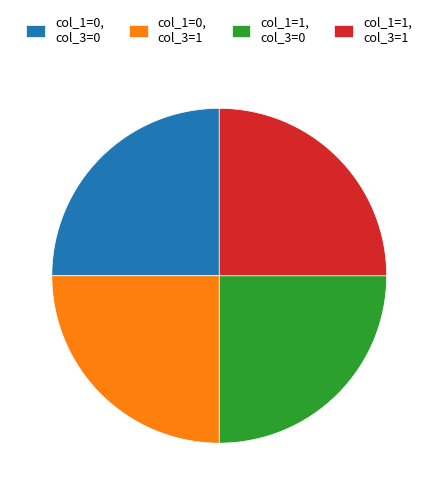

The col_1=0, col_3=0 slice represents 44% of the pie. True or false?

False